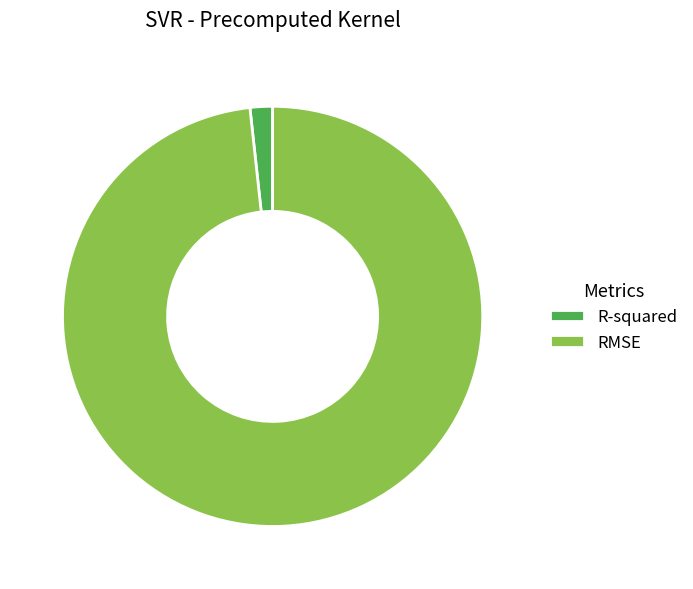

Between RMSE and R-squared, which is larger?

RMSE